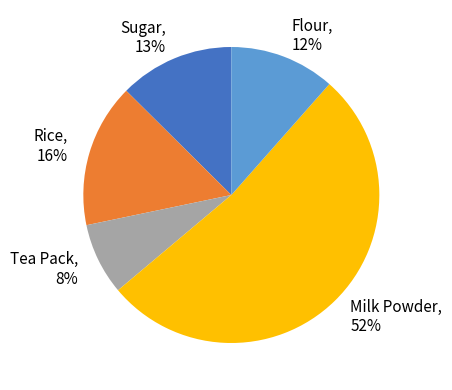

What is the majority slice?

Milk Powder